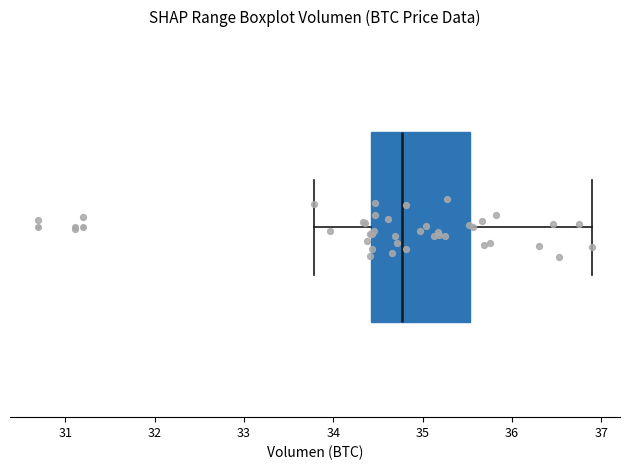

Where is the right edge of the box on the x-axis? The values are not printed on the chart, so give them approximately, as read against the axis.

35.5